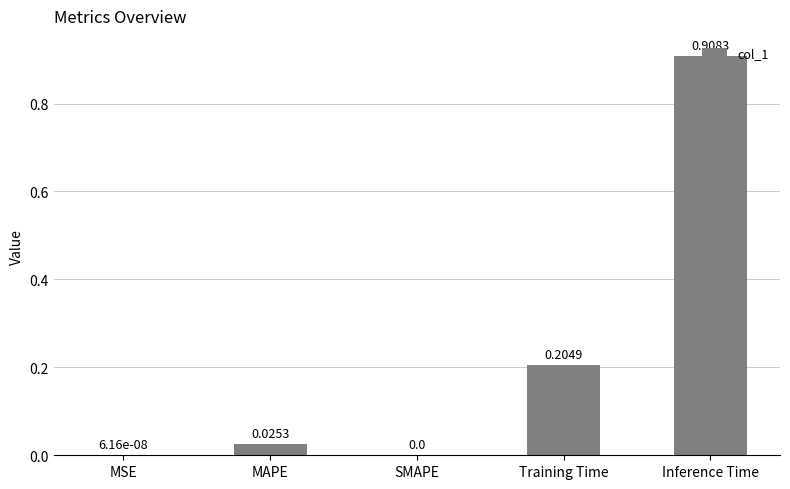

Which has a higher value, MAPE or Inference Time?

Inference Time